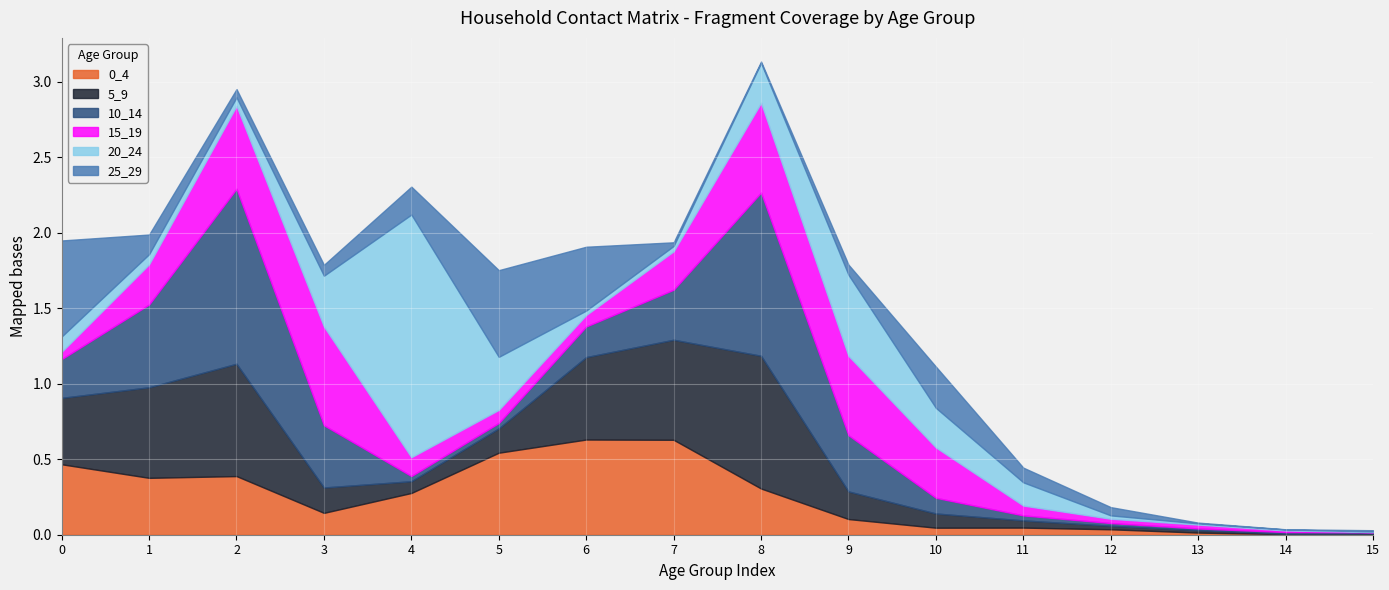

What is the value of the 15_19 point at the 7th from the left?

0.1